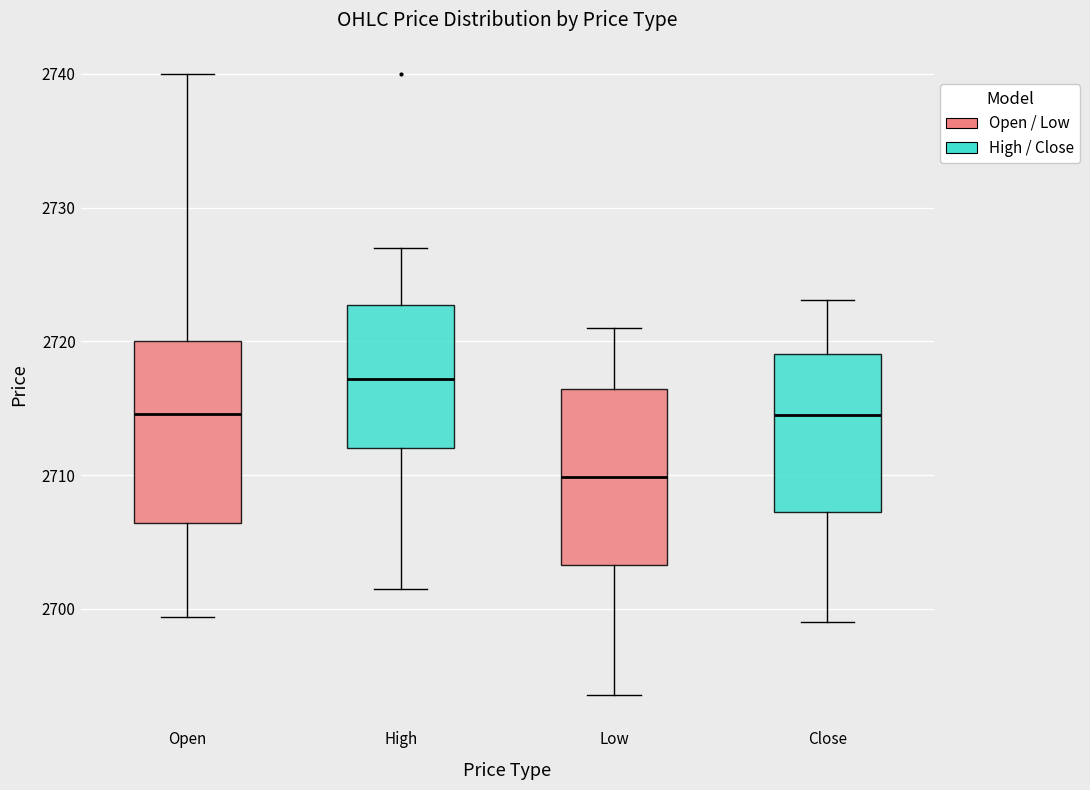

Reading left to right, read every box against the y-axis: the position of its median line, the range the box covers, and the ends of its whiskers. The values are not printed on the chart, so give them approximately, as read against the axis.

Open: median 2715, box 2706 to 2720, whiskers 2699 to 2740
High: median 2717, box 2712 to 2723, whiskers 2702 to 2727
Low: median 2710, box 2703 to 2716, whiskers 2694 to 2721
Close: median 2714, box 2707 to 2719, whiskers 2699 to 2723